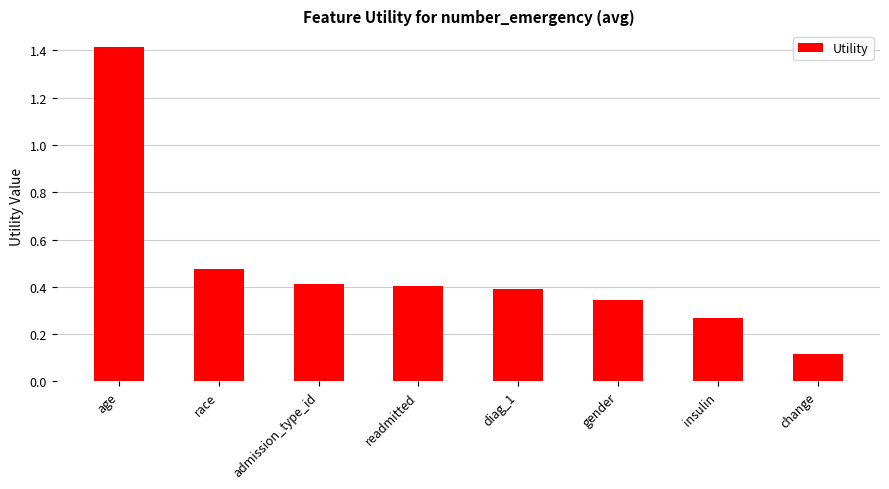

The chart shows a value of 0.2 at race. True or false?

False